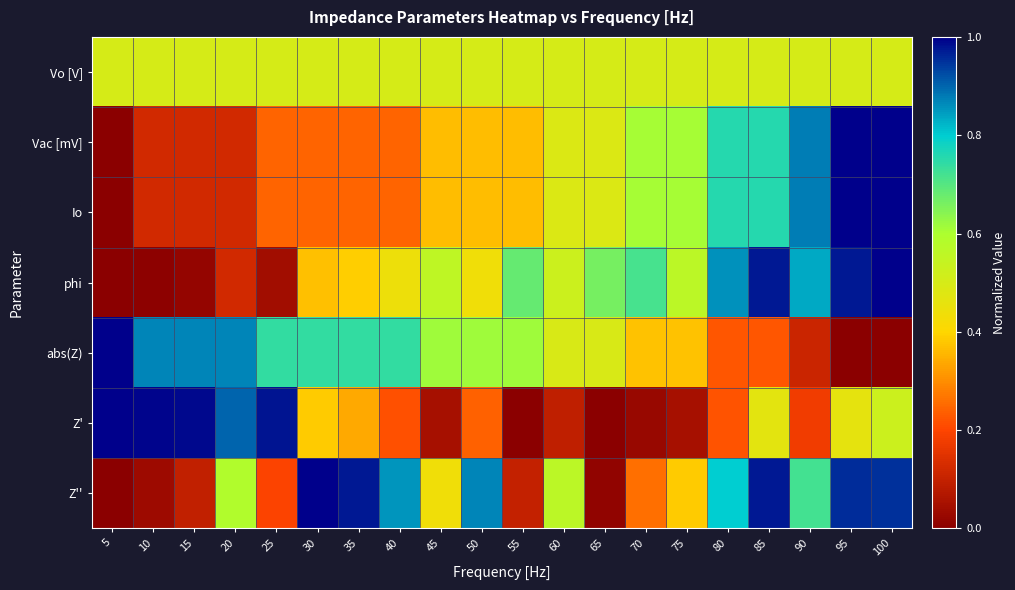

Between 55 and 65, which is larger?

55